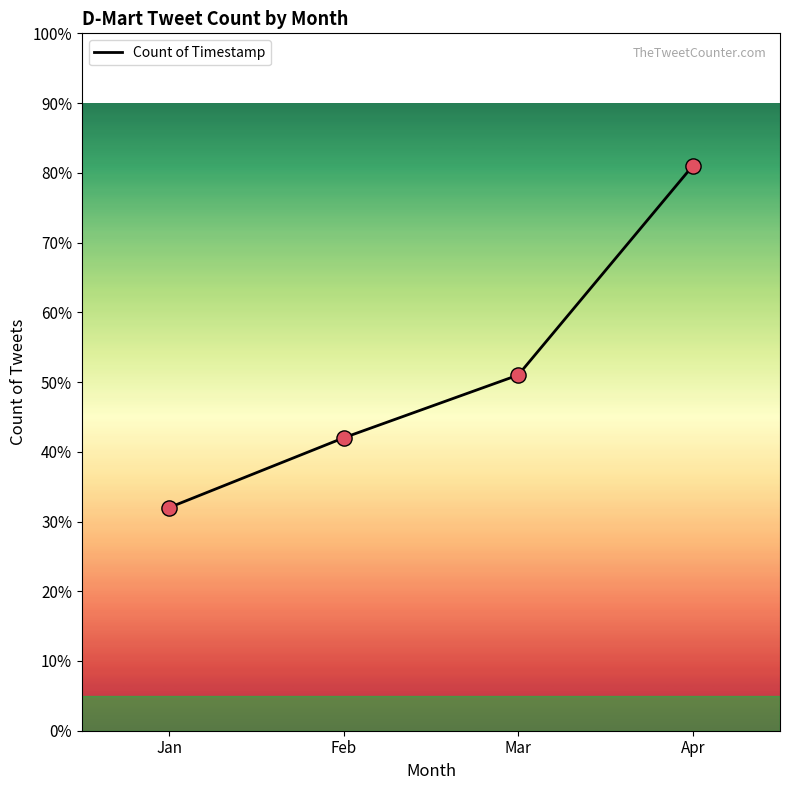

Between Mar and Jan, which is larger?

Mar